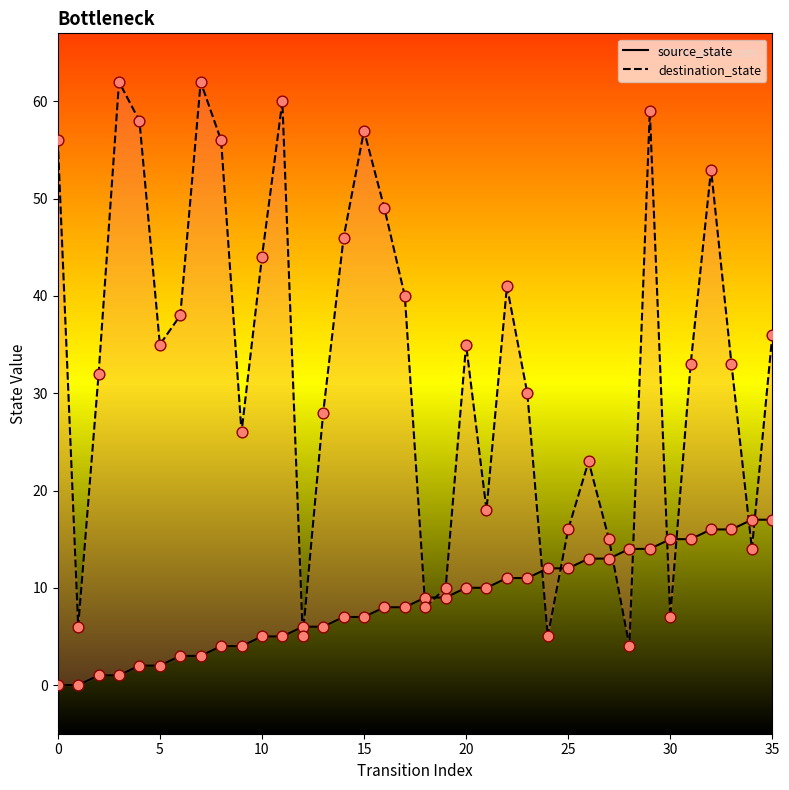

Which series contains the highest Y value?

destination_state